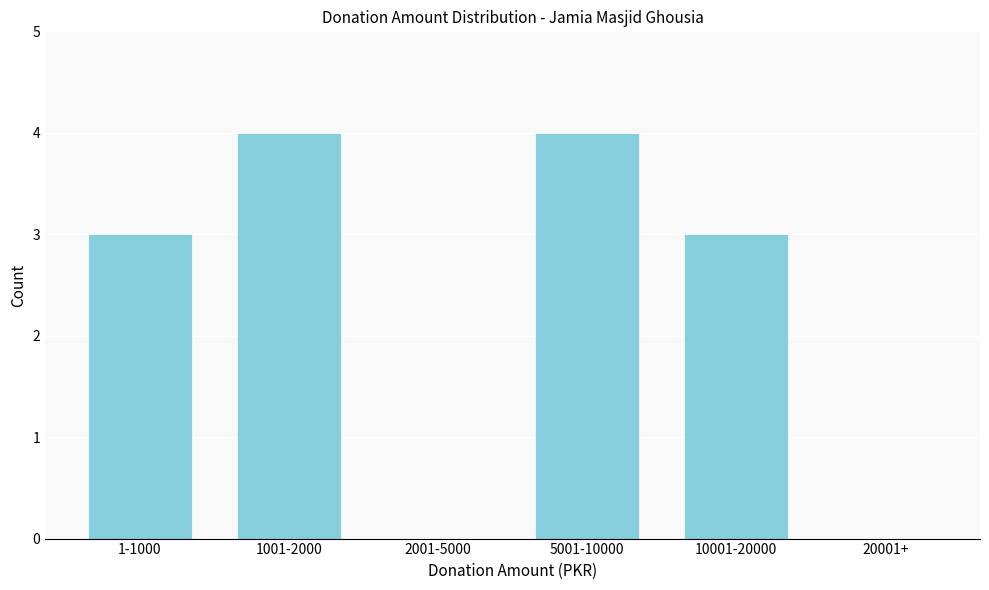

Reading left to right, transcribe all the data shown in this chart.

1-1000=3	1001-2000=4	2001-5000=0	5001-10000=4	10001-20000=3	20001+=0